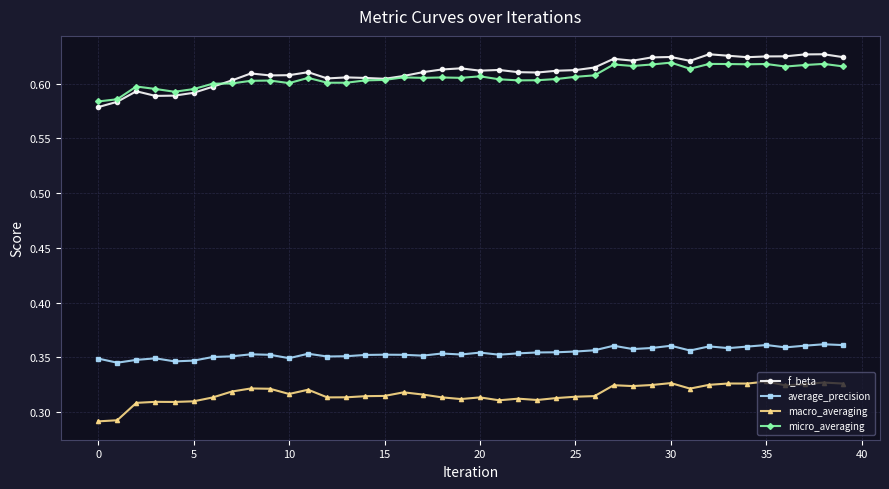

Count the macro_averaging values in the range 0 to 1.

40